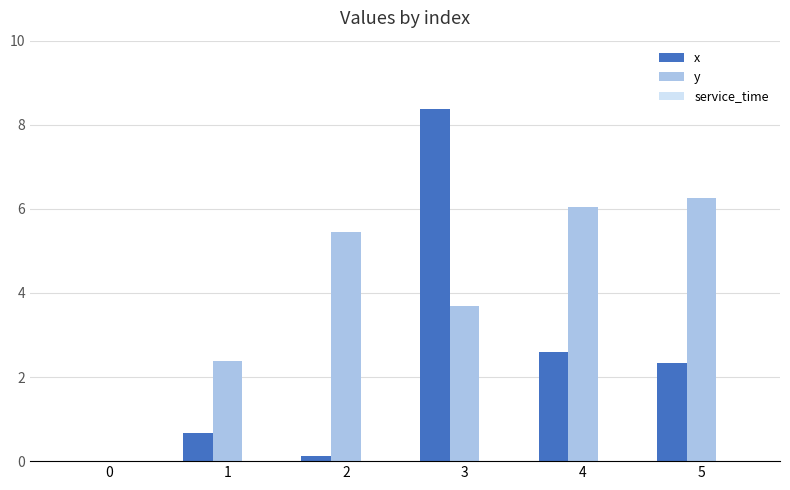

What is the total value across all series at 1?

3.0